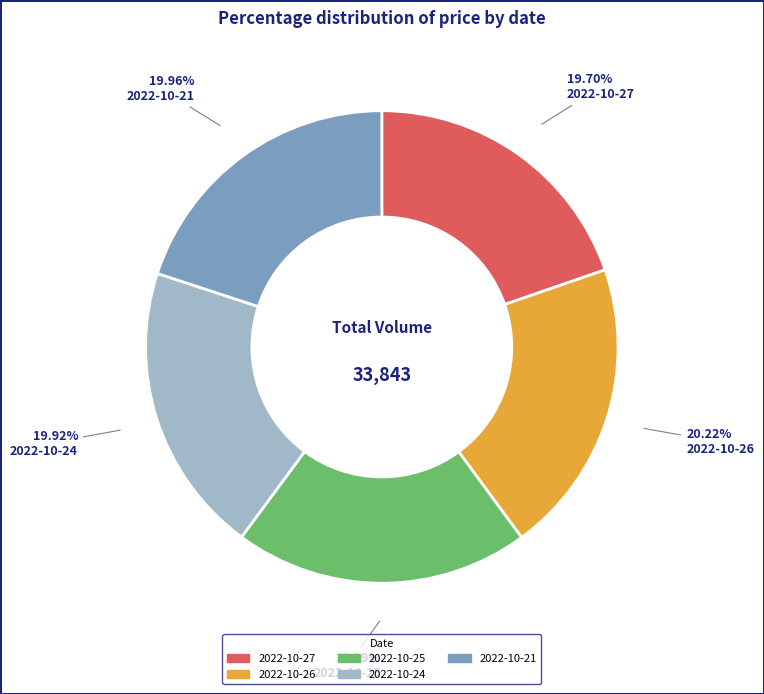

The 2022-10-26 slice represents 10% of the pie. True or false?

False